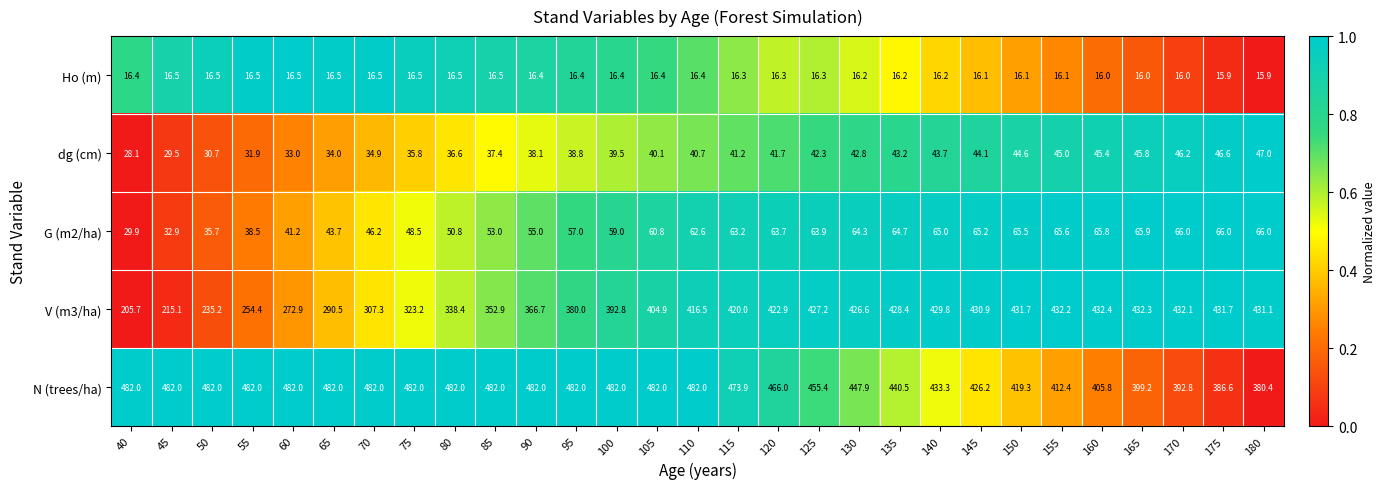

What is the difference between the highest and lowest values at 50?

465.5